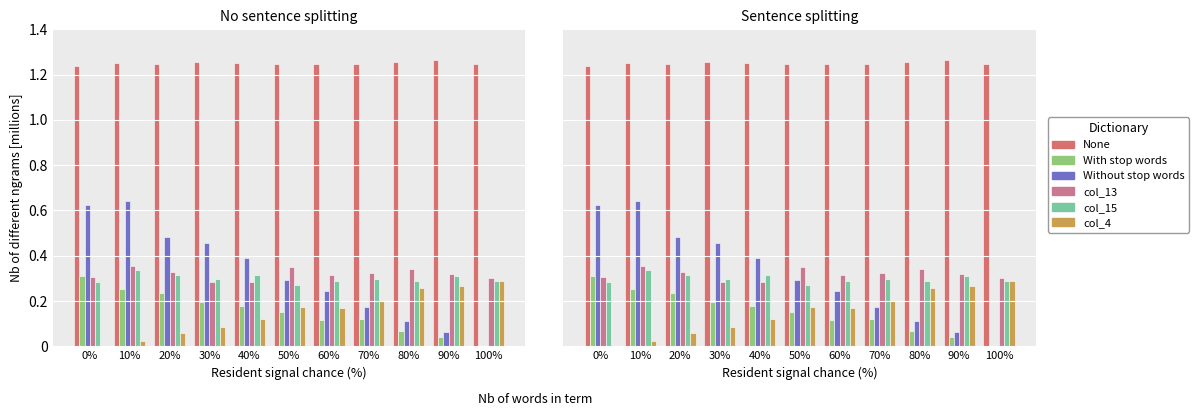

What is the sum of all col_13 values?

3510